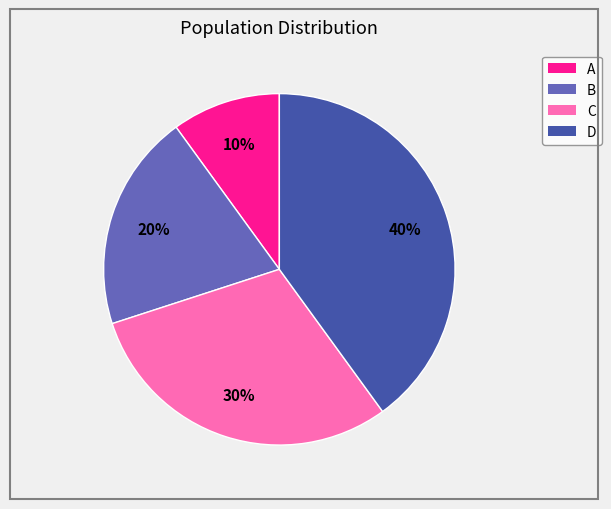

Is there a majority slice in this chart?

No